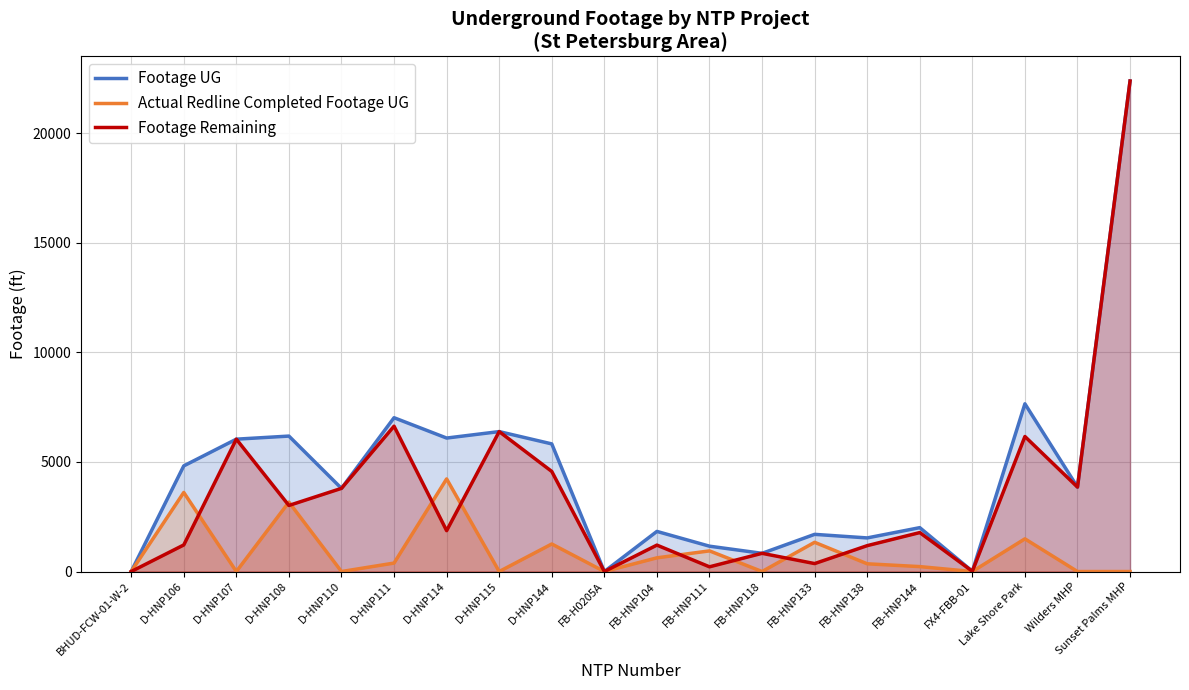

How many values in Footage UG are above zero?

18